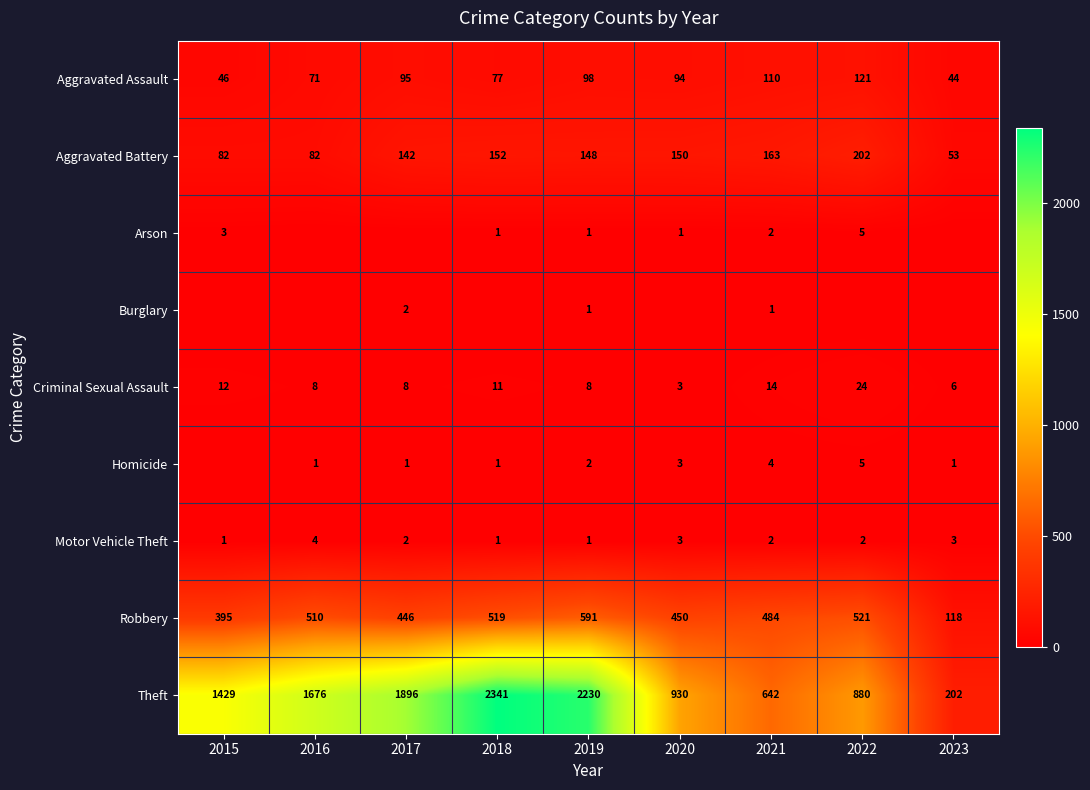

At which label does Robbery first exceed 484?

2016